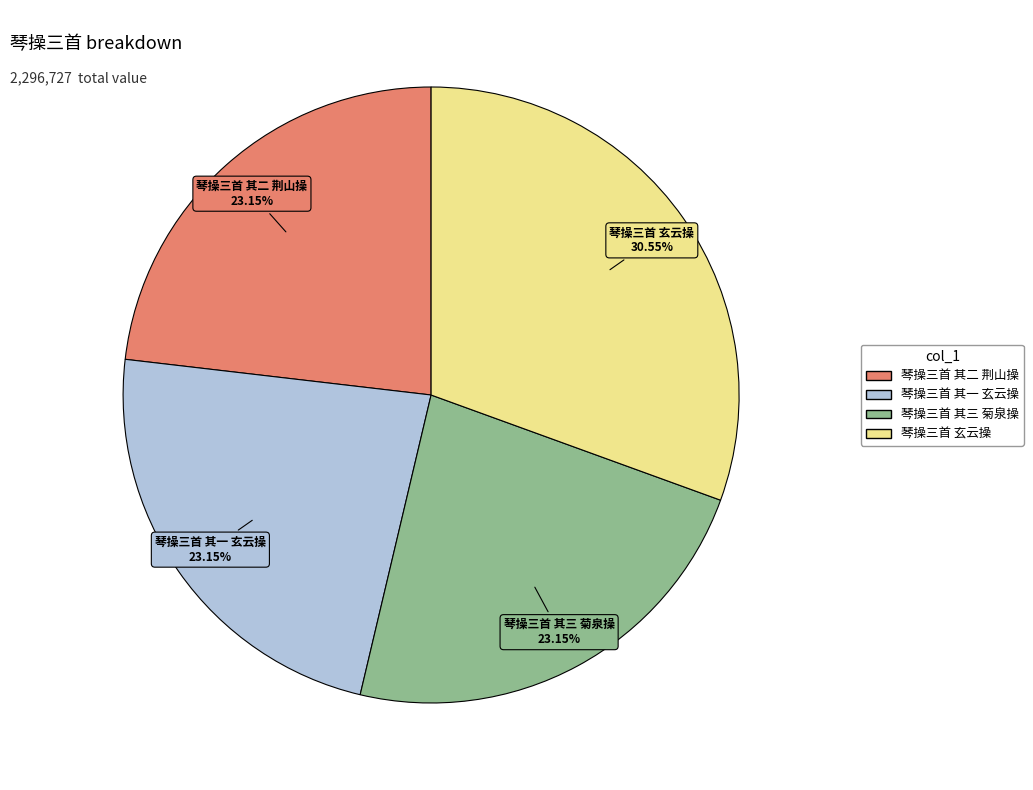

Is 琴操三首 其二 荆山操 the majority of the pie?

No